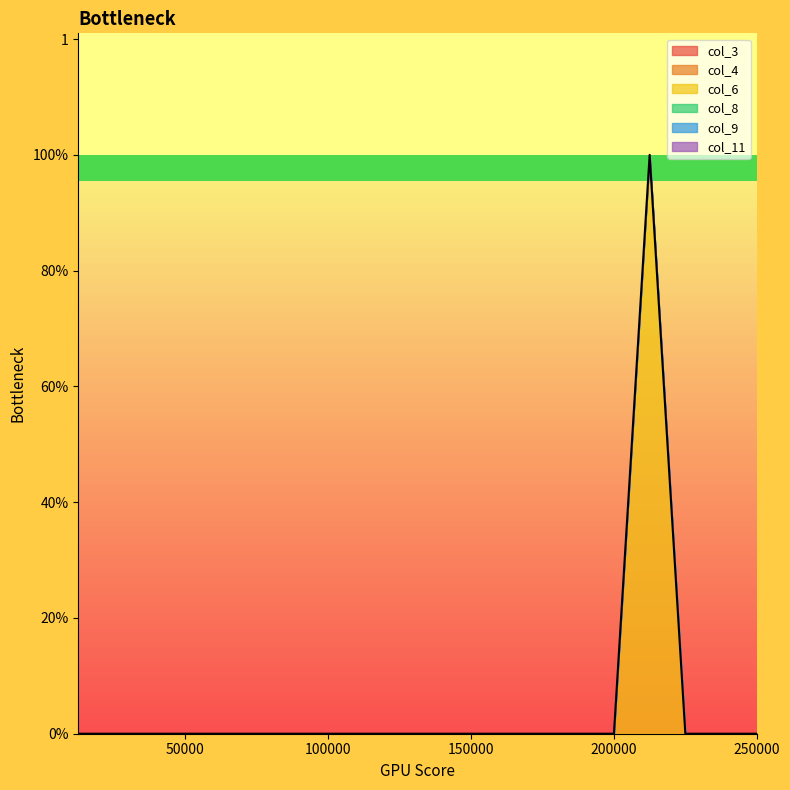

Reading right to left, extract all data points from this chart.

col_3: 250000=0	237500=0	225000=0	212500=0	200000=0	187500=0	175000=0	162500=0	150000=0	137500=0	125000=0	112500=0	100000=0	87500=0	75000=0	62500=0	50000=0	37500=0	25000=0	12500=0
col_4: 250000=0	237500=0	225000=0	212500=0	200000=0	187500=0	175000=0	162500=0	150000=0	137500=0	125000=0	112500=0	100000=0	87500=0	75000=0	62500=0	50000=0	37500=0	25000=0	12500=0
col_6: 250000=0	237500=0	225000=0	212500=1	200000=0	187500=0	175000=0	162500=0	150000=0	137500=0	125000=0	112500=0	100000=0	87500=0	75000=0	62500=0	50000=0	37500=0	25000=0	12500=0
col_8: 250000=0	237500=0	225000=0	212500=0	200000=0	187500=0	175000=0	162500=0	150000=0	137500=0	125000=0	112500=0	100000=0	87500=0	75000=0	62500=0	50000=0	37500=0	25000=0	12500=0
col_9: 250000=0	237500=0	225000=0	212500=0	200000=0	187500=0	175000=0	162500=0	150000=0	137500=0	125000=0	112500=0	100000=0	87500=0	75000=0	62500=0	50000=0	37500=0	25000=0	12500=0
col_11: 250000=0	237500=0	225000=0	212500=0	200000=0	187500=0	175000=0	162500=0	150000=0	137500=0	125000=0	112500=0	100000=0	87500=0	75000=0	62500=0	50000=0	37500=0	25000=0	12500=0